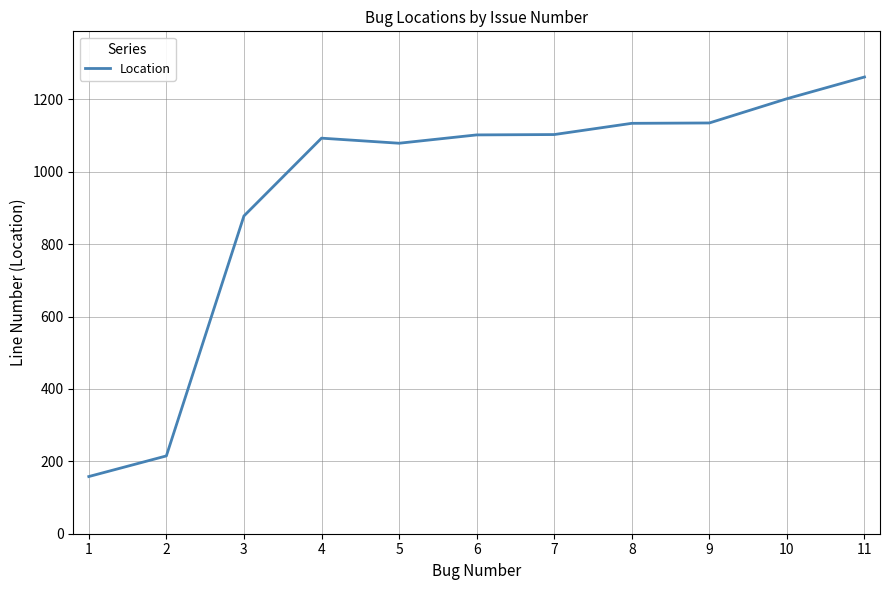

Approximately how many times larger is the value at 10 compared to 3?

1.4